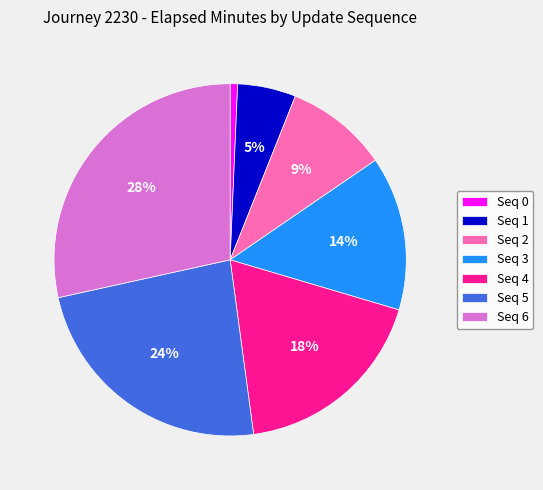

Between Seq 2 and Seq 1, which is larger?

Seq 2